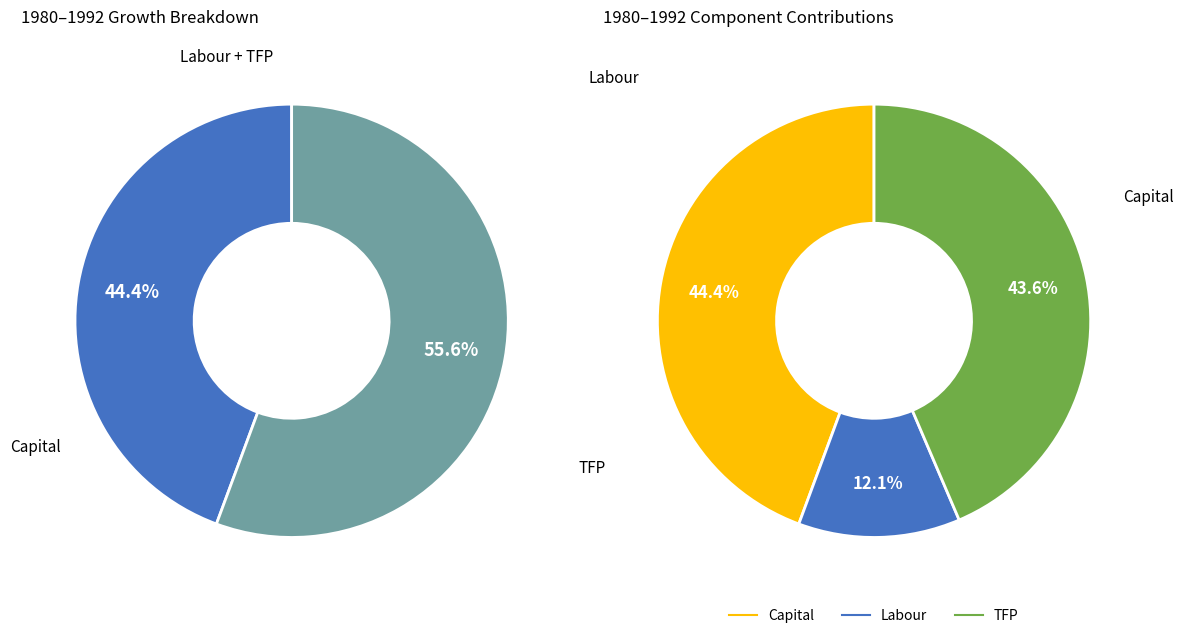

Which category has the biggest portion of the pie?

Capital